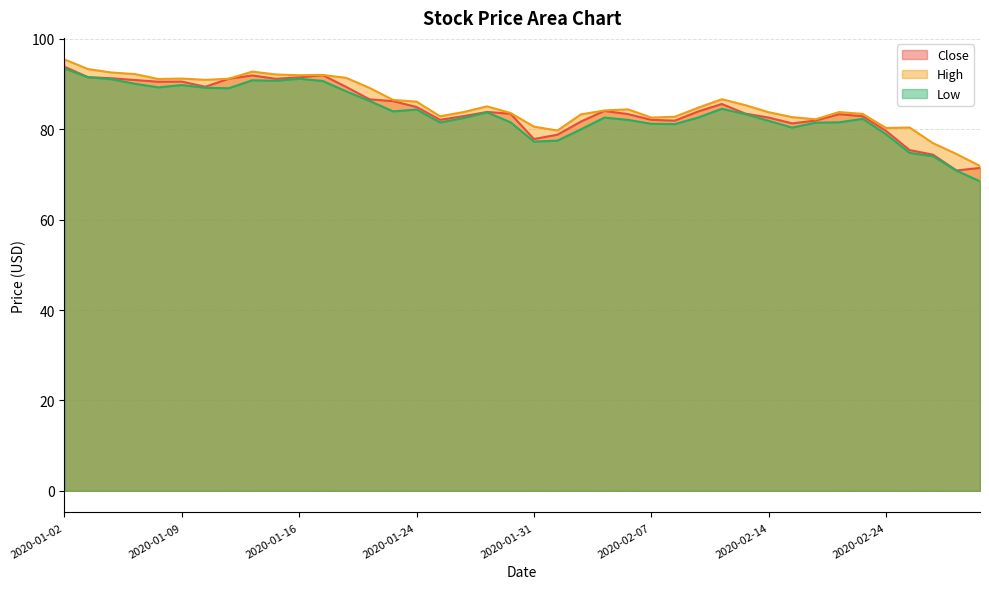

What is the total value across all series at 2020-02-14?

248.3